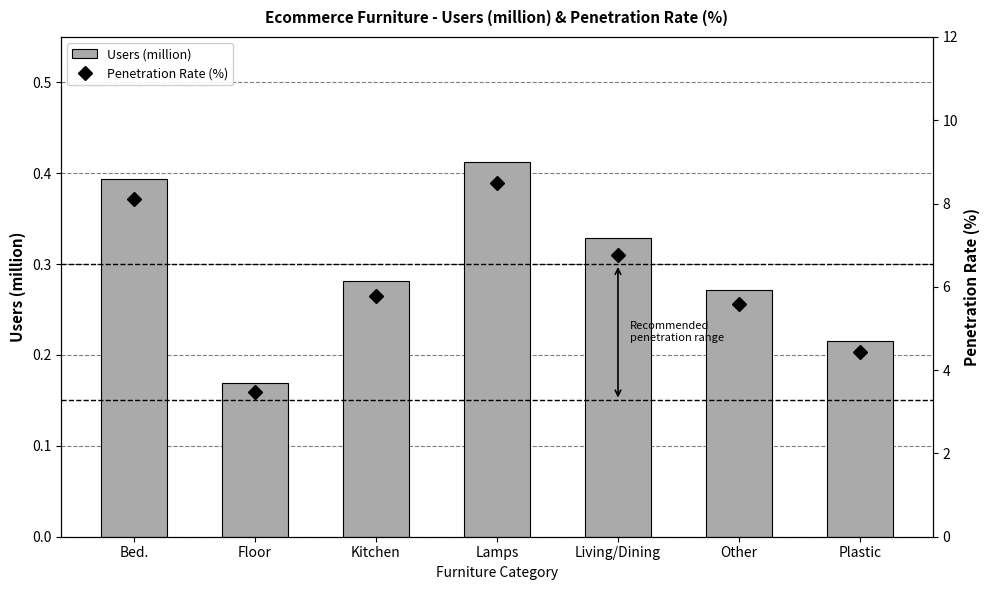

Which category has the lowest value across all series?

Floor